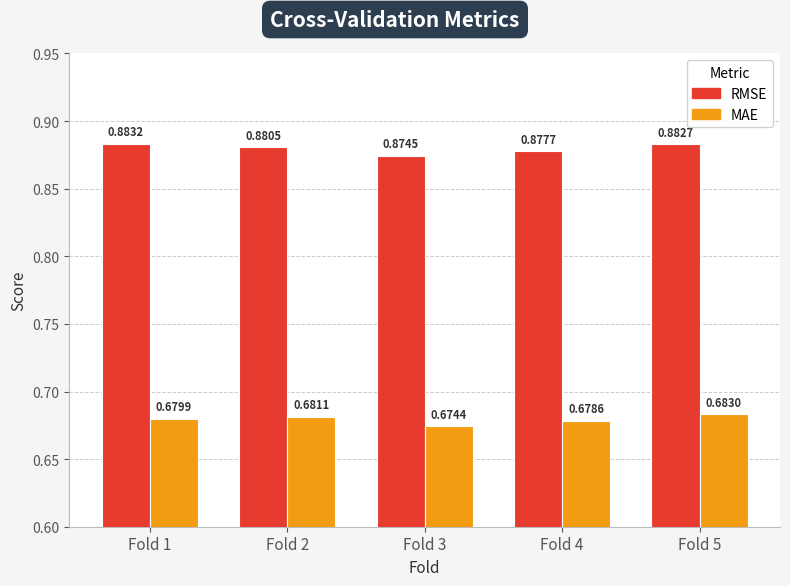

Rank the series by their average value, from lowest to highest.

MAE, RMSE